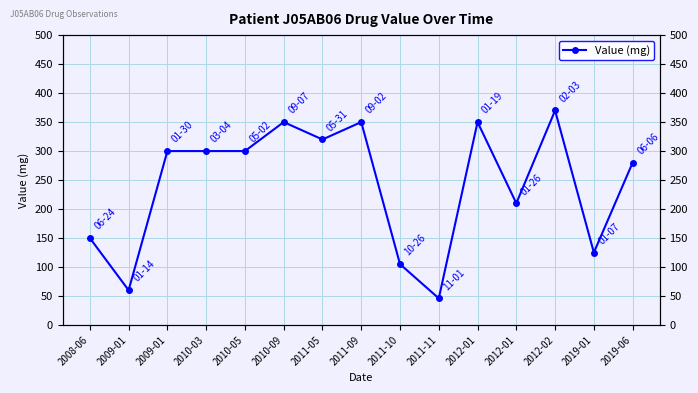

Is it true that the value at 2012-02 is 507?

False